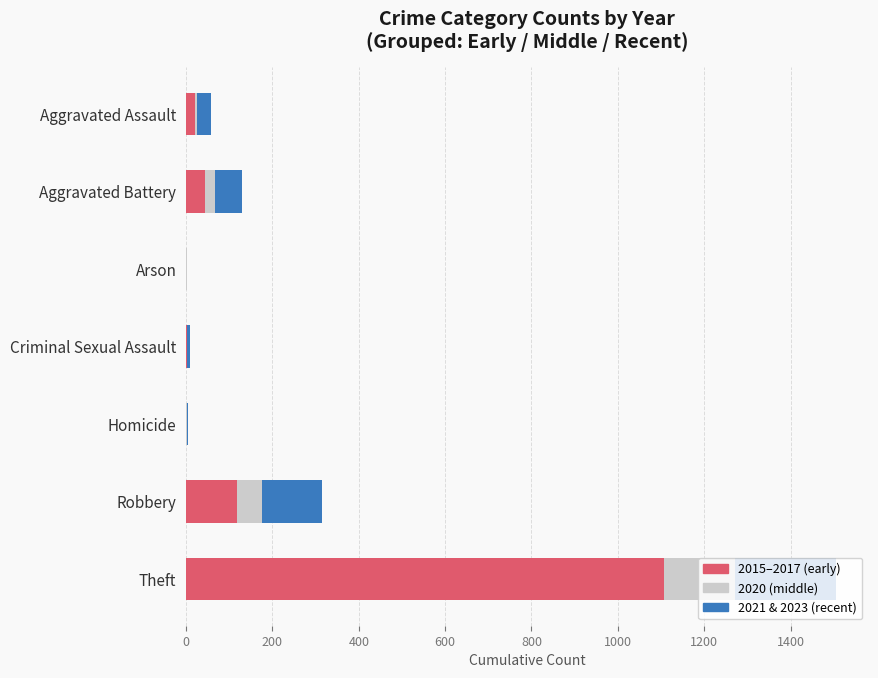

The value of 2015–2017 (early) at Theft is 1107. True or false?

True